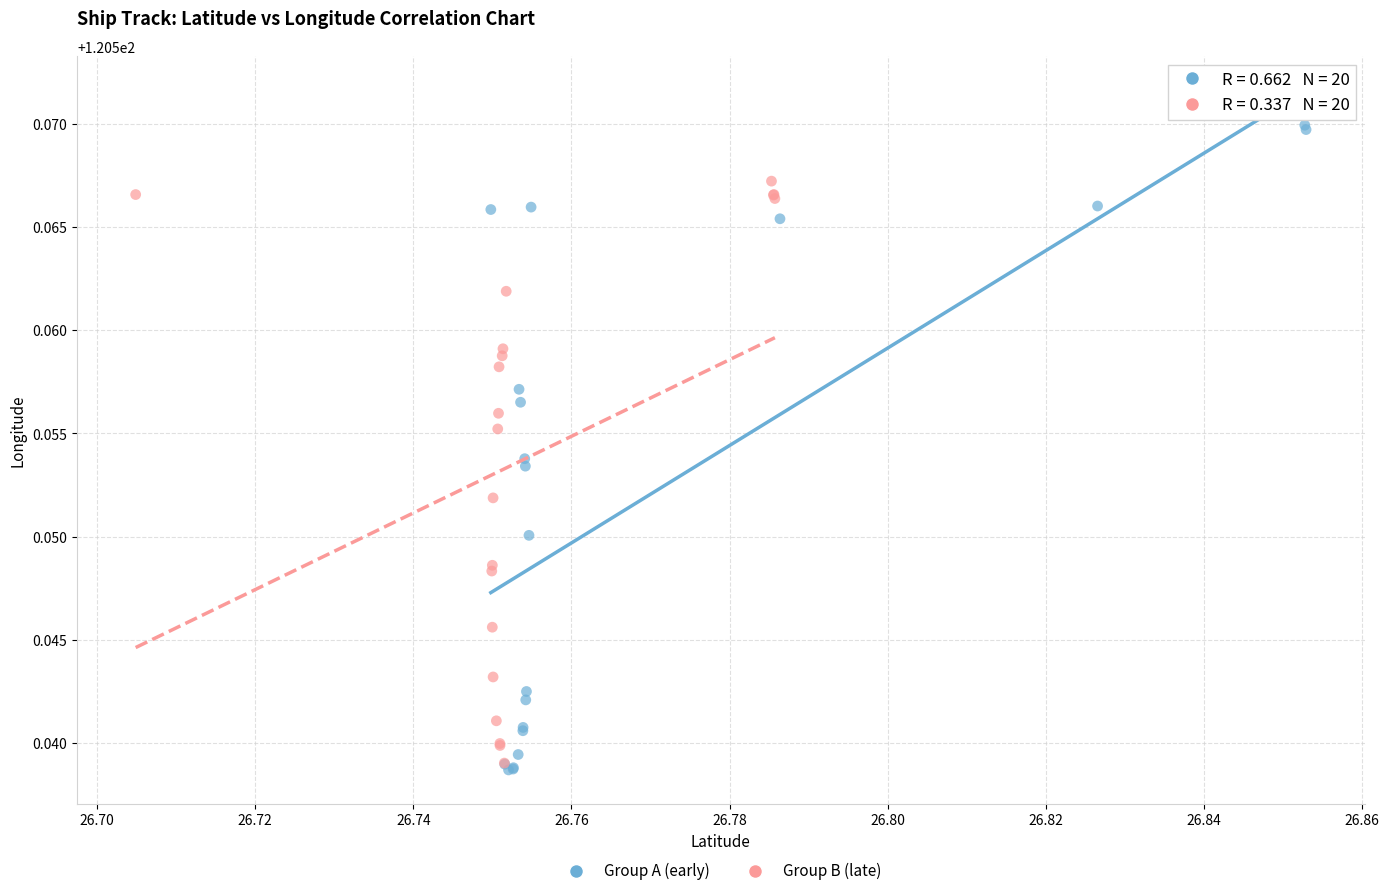

Which series contains the highest Y value?

Group A (early)